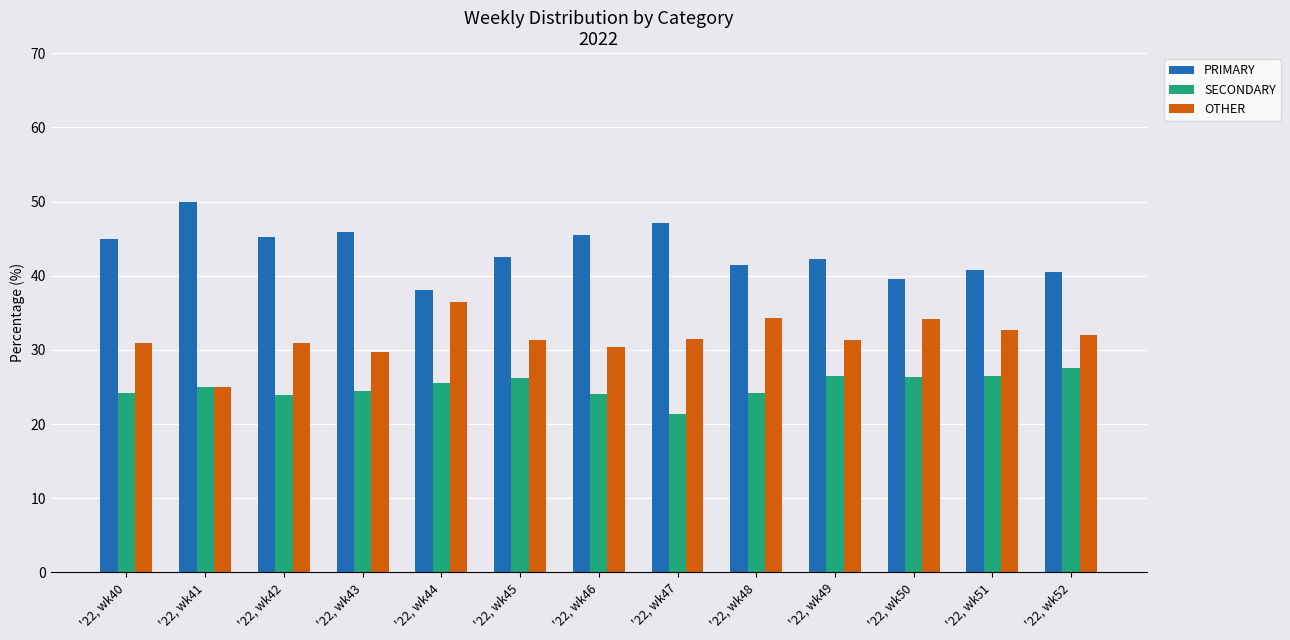

What is the difference between the SECONDARY values at '22, wk47 and '22, wk44?

4.2